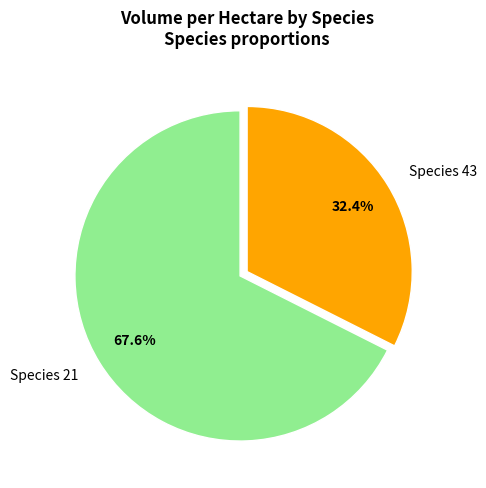

Which category has the biggest portion of the pie?

Species 21